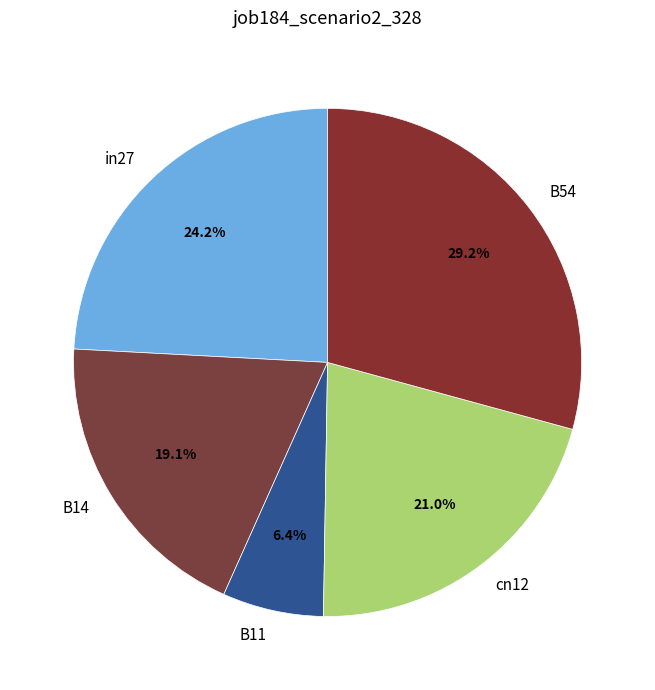

Which has a higher value, in27 or B11?

in27